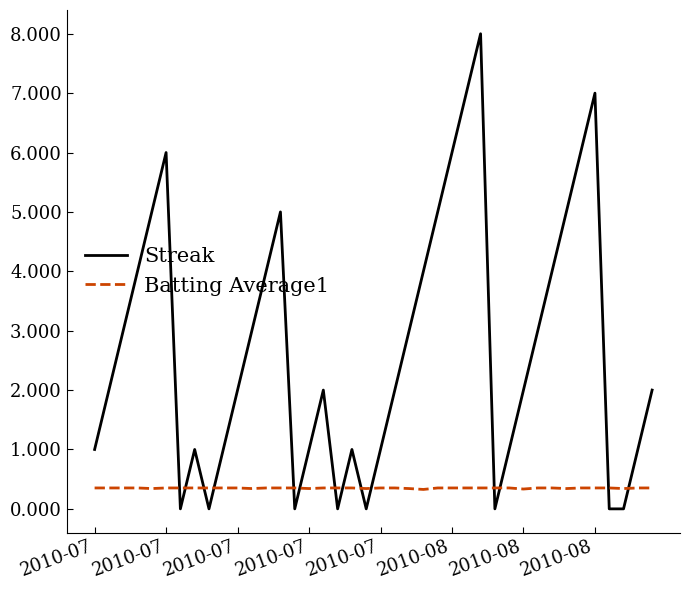

Rank the series by their average value, from lowest to highest.

Batting Average1, Streak